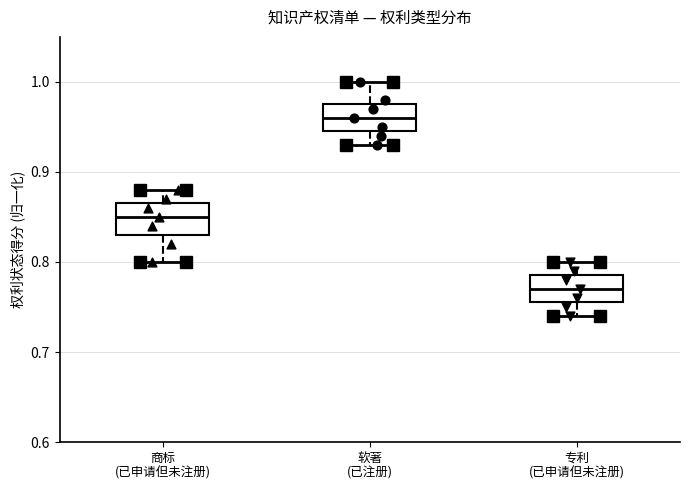

Where does the lower whisker of the box for 软著 (已注册) end on the y-axis? The values are not printed on the chart, so give them approximately, as read against the axis.

0.93